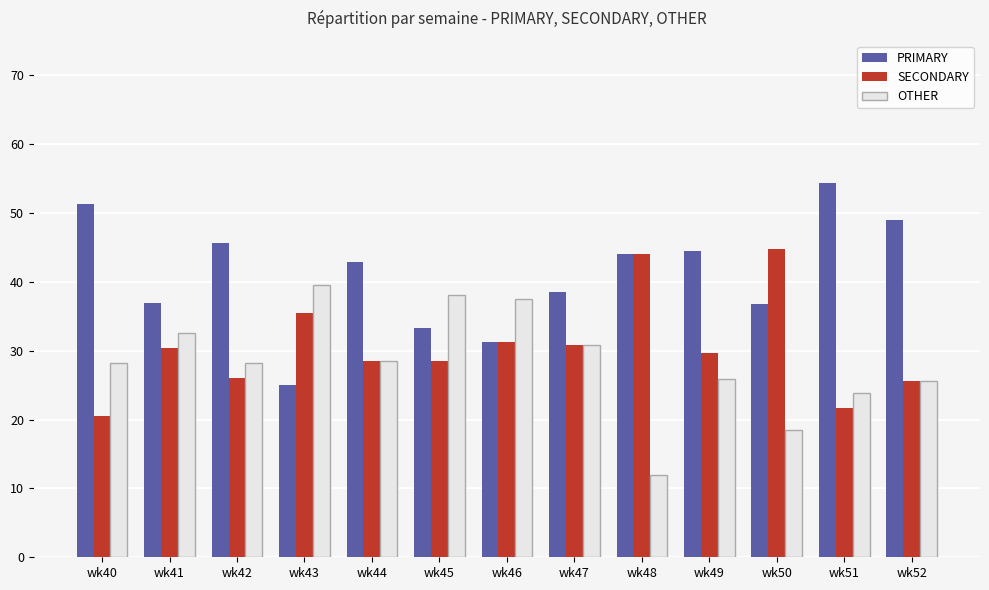

True or false: SECONDARY has a value of 25.5 at wk52.

True